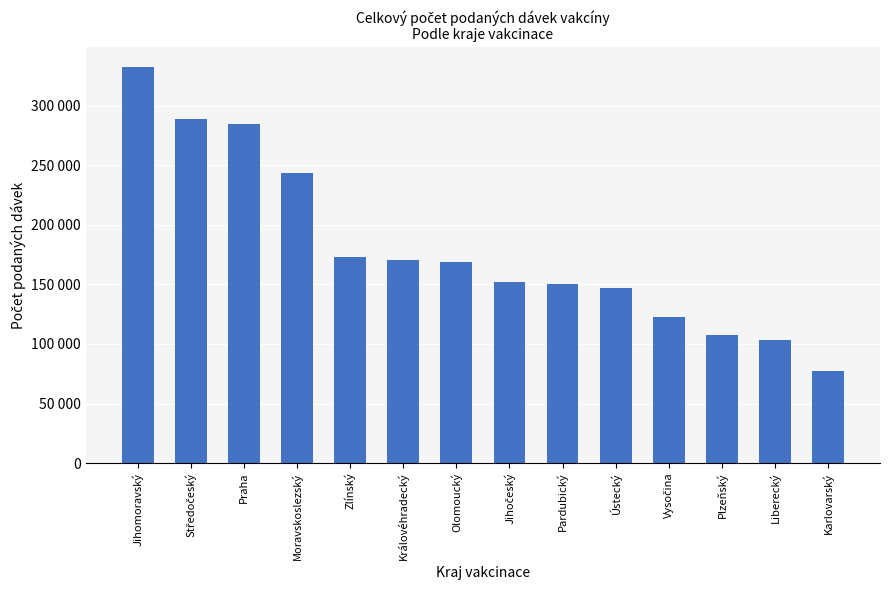

What is the sum of the values at Ústecký and Středočeský?

435651